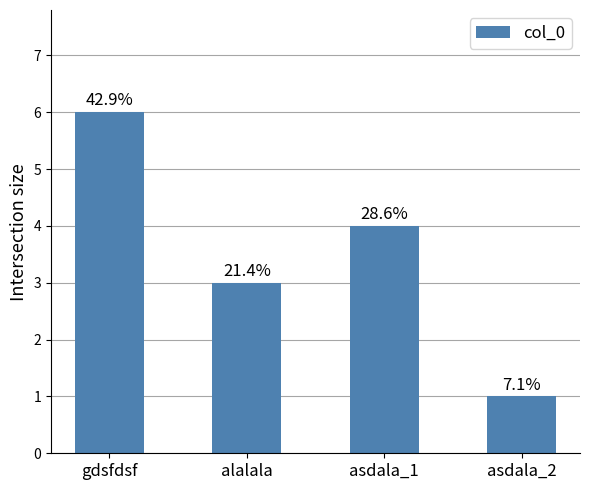

Rank the categories by value from highest to lowest.

gdsfdsf, asdala_1, alalala, asdala_2